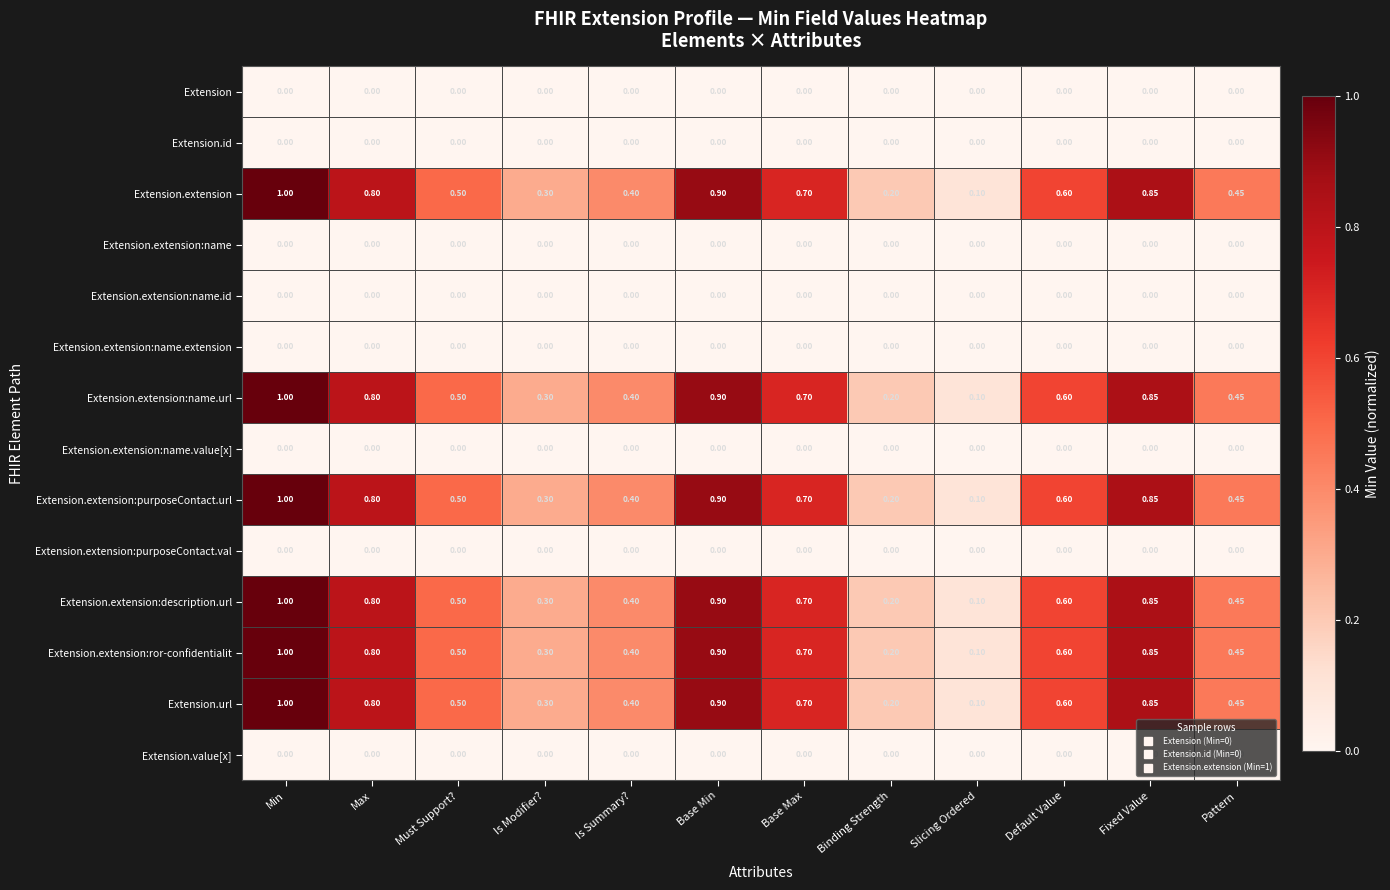

At how many categories does at least one series exceed 0?

12